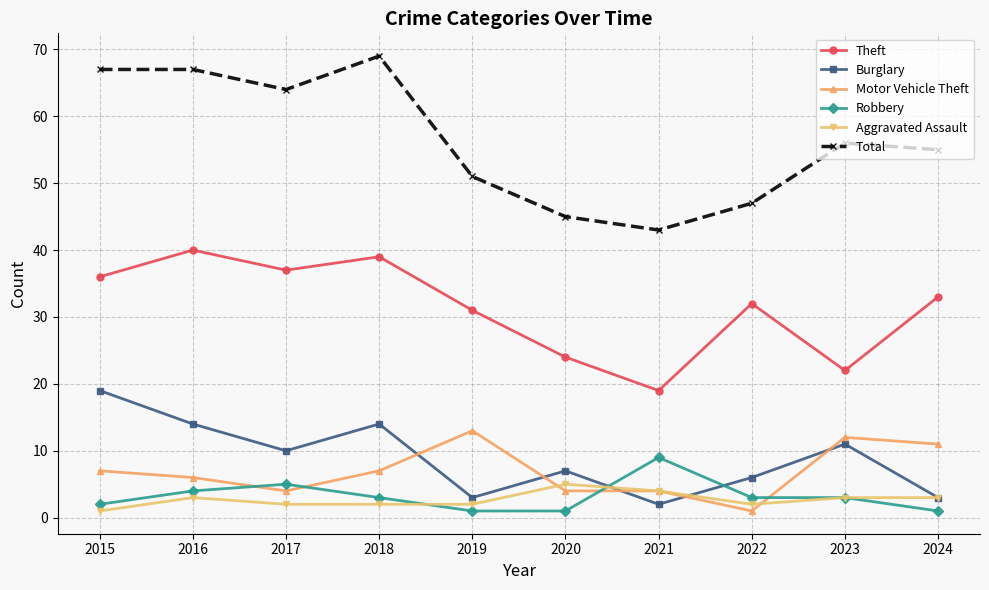

What are all the series names shown in the legend?

Theft, Burglary, Motor Vehicle Theft, Robbery, Aggravated Assault, Total